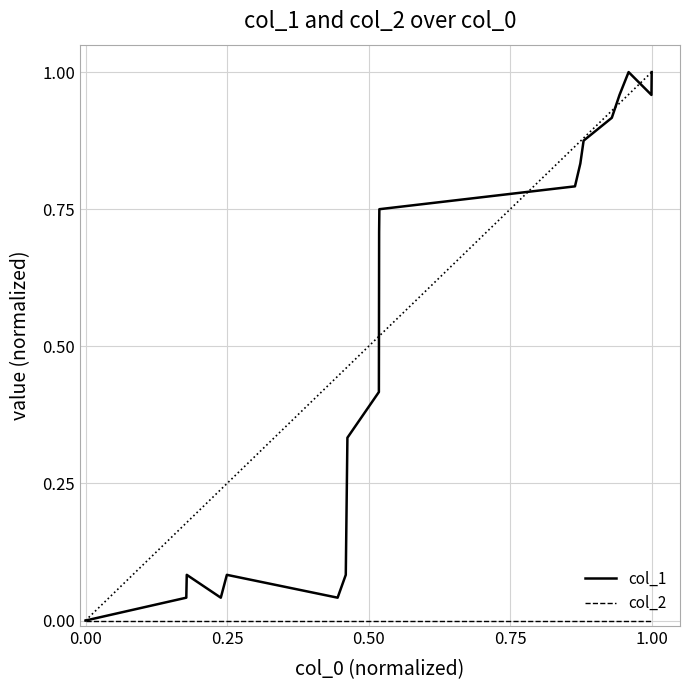

How many series are shown in this chart?

2